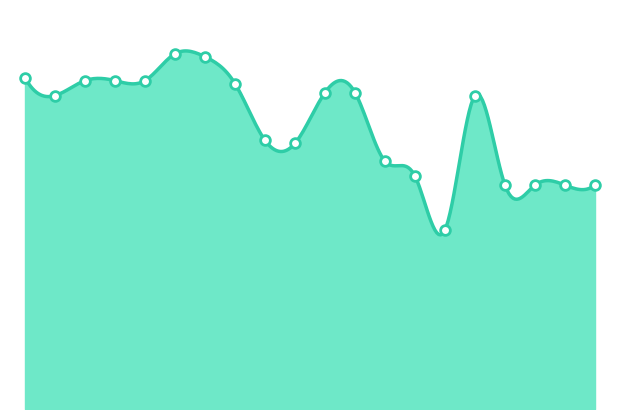

What is the change in value from 0 to 17?

-0.4